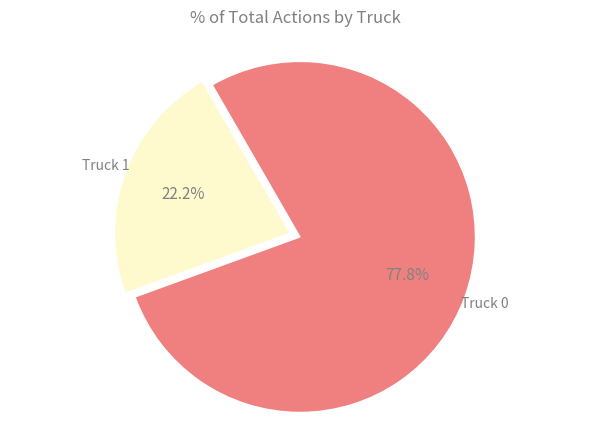

Does any single category account for the majority?

Yes